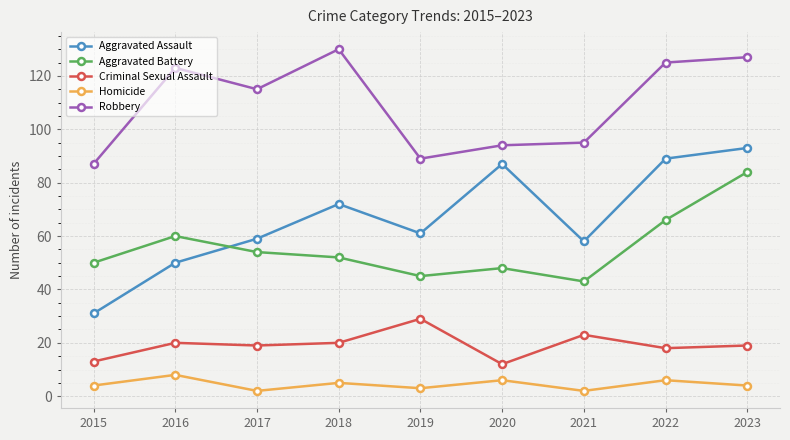

True or false: Criminal Sexual Assault has more than 1 points higher than both neighbors.

True